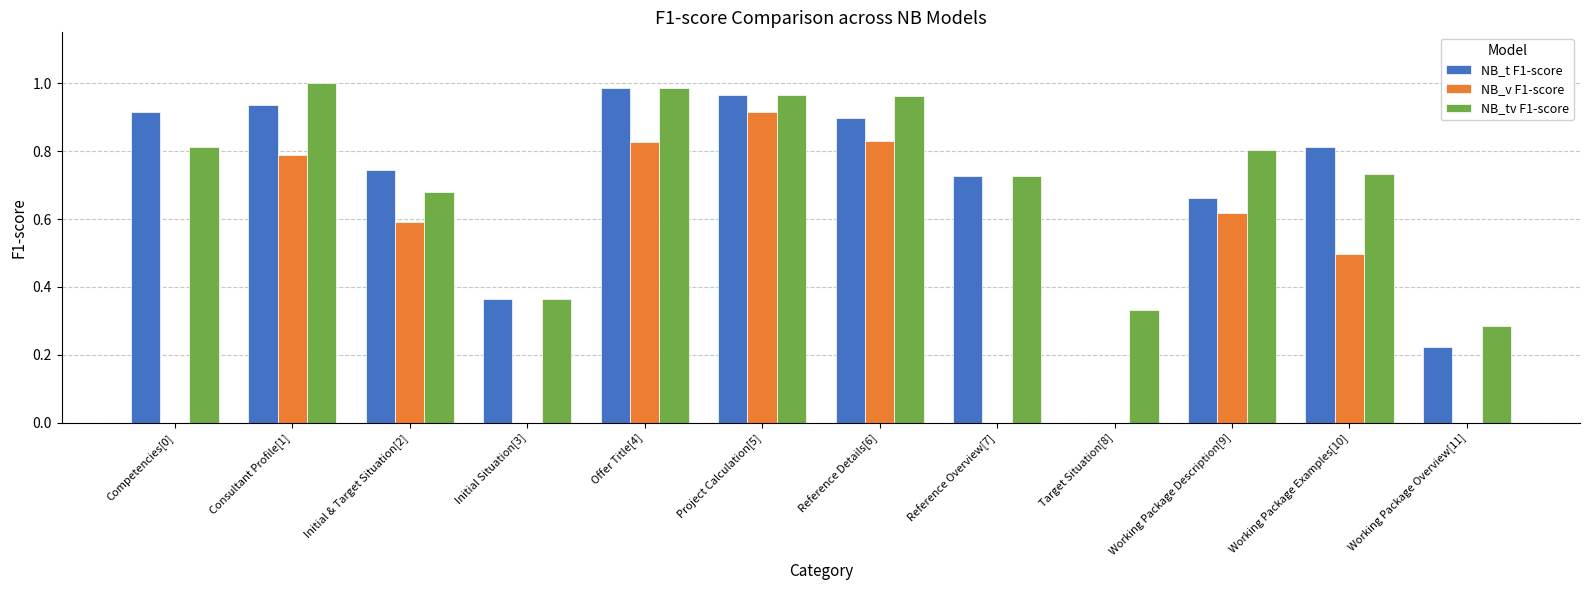

Which series changed the most between Consultant Profile[1] and Project Calculation[5]?

NB_v F1-score